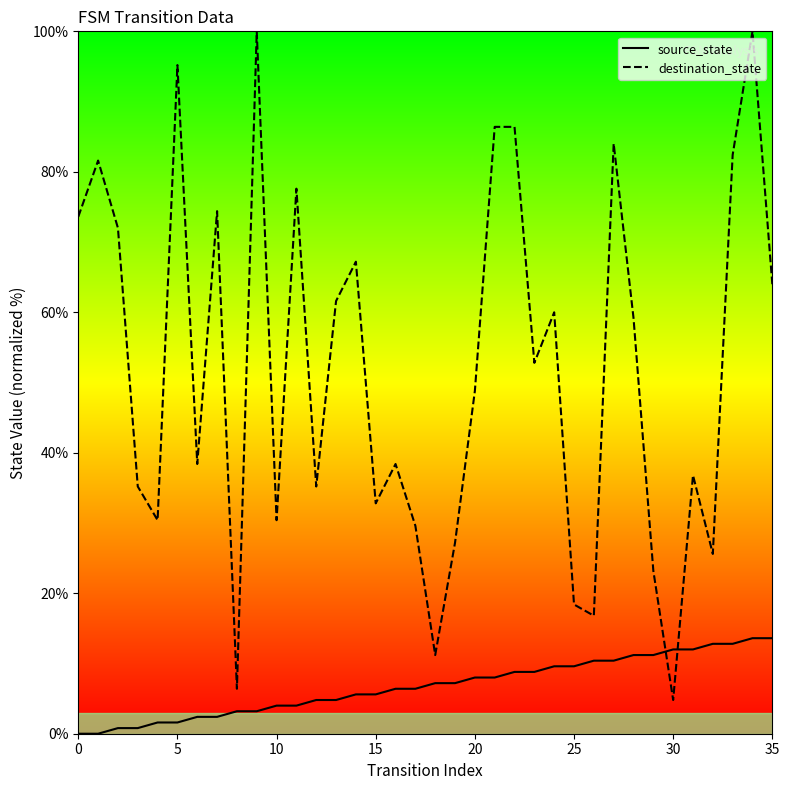

What is the sum of all source_state values?

244.8